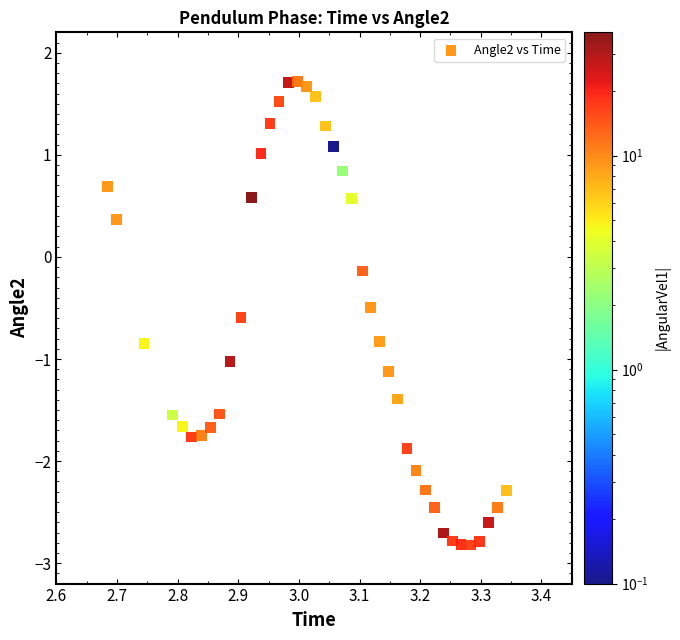

What is the range of X values (max minus min)?

0.7